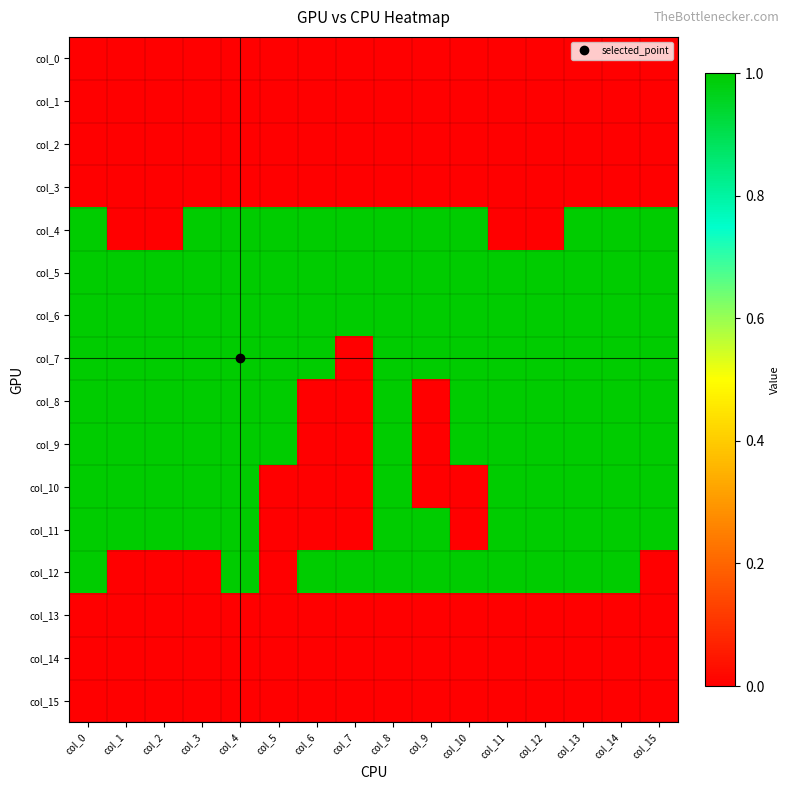

What is the difference between the highest and lowest values at col_14?

1